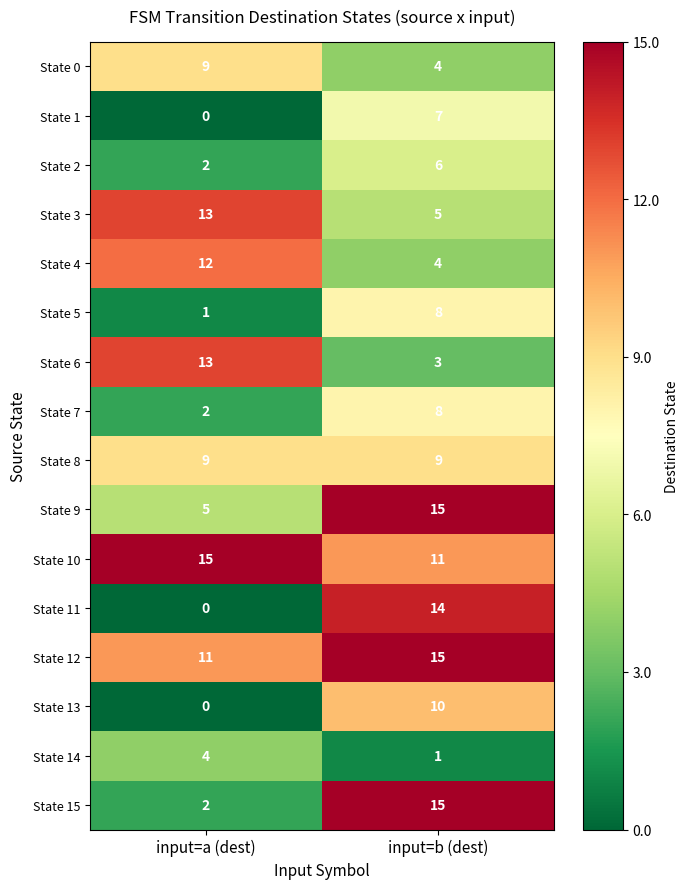

What is the sum of all State 15 values?

17